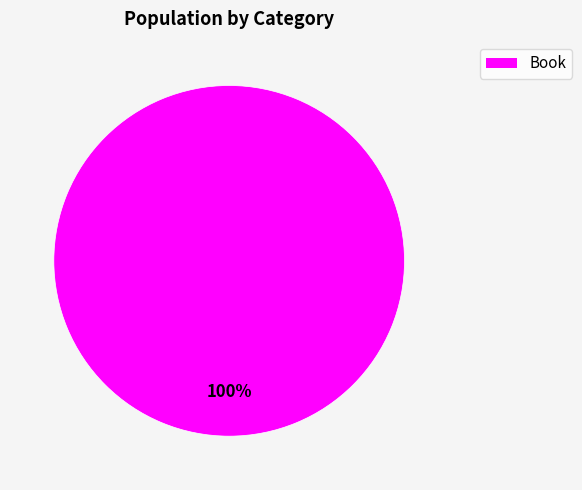

Is there any slice that represents more than half of the pie?

Yes